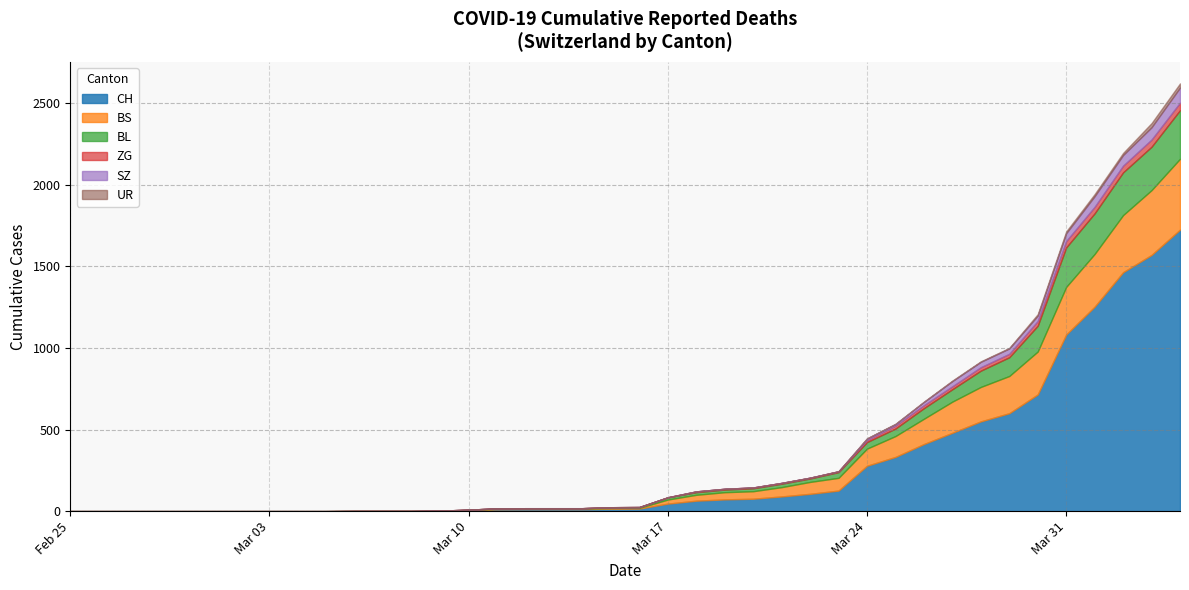

Is the value of SZ at 2020-05-19 greater than the value of UR at 2020-03-05?

Yes